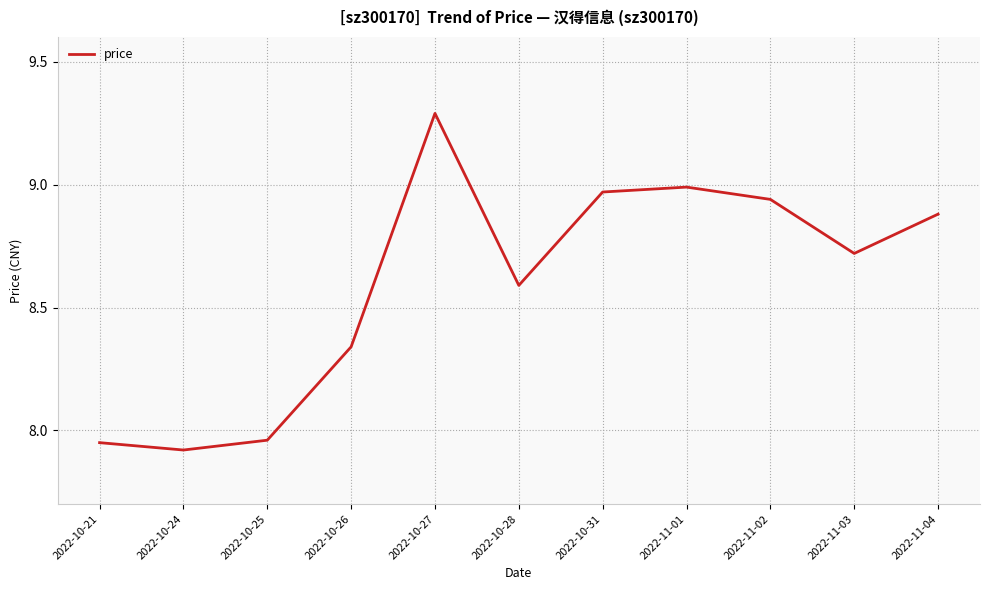

How many interior local peaks (higher than both neighbors) does the data have?

2